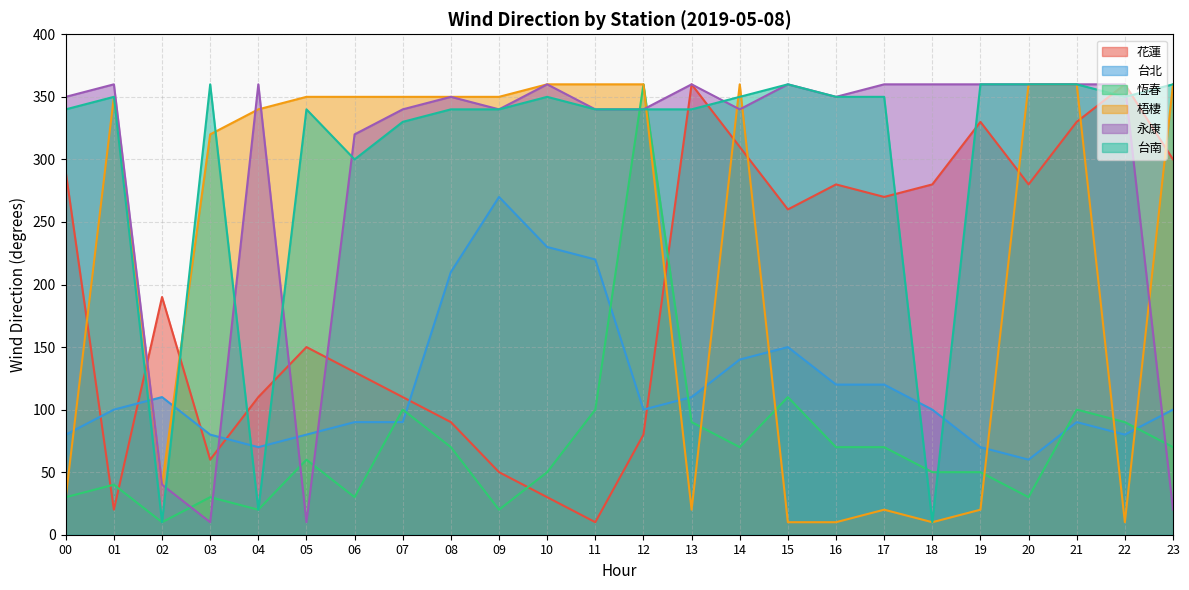

Where do 台南 and 梧棲 first cross each other?

02 and 03